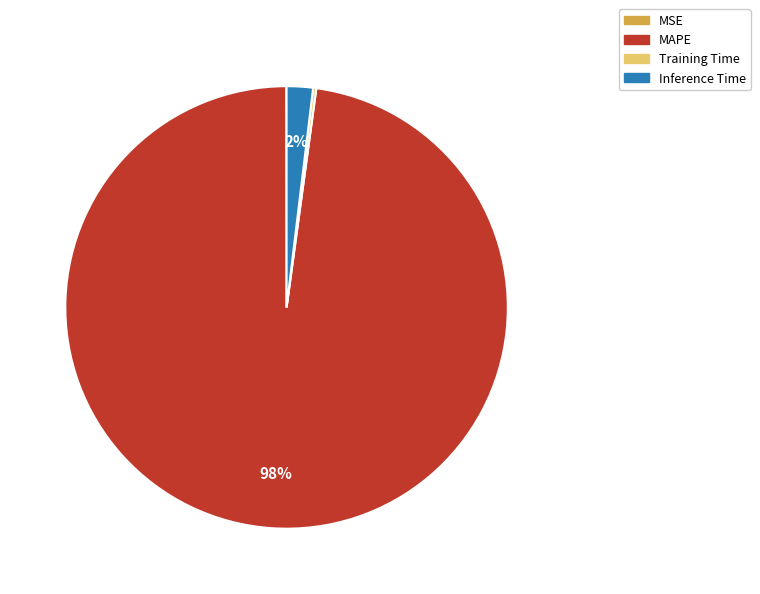

Which has a higher value, Inference Time or MAPE?

MAPE